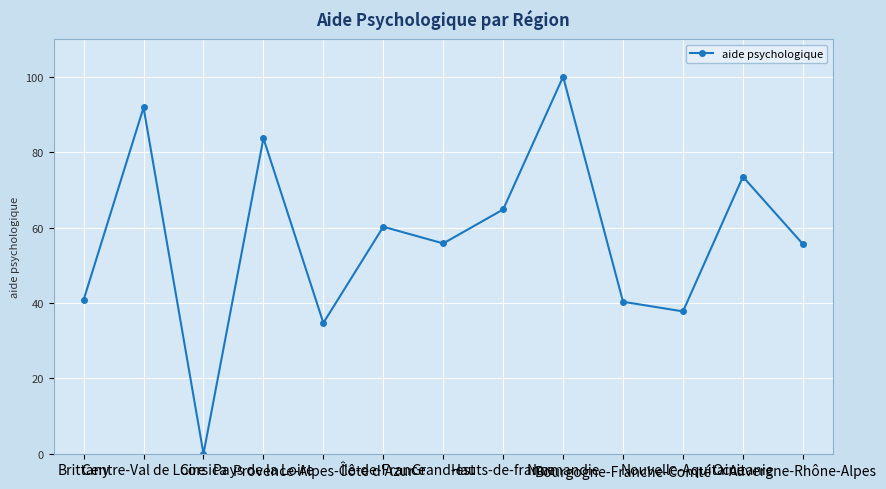

Where does the data first go above 55?

Centre-Val de Loire